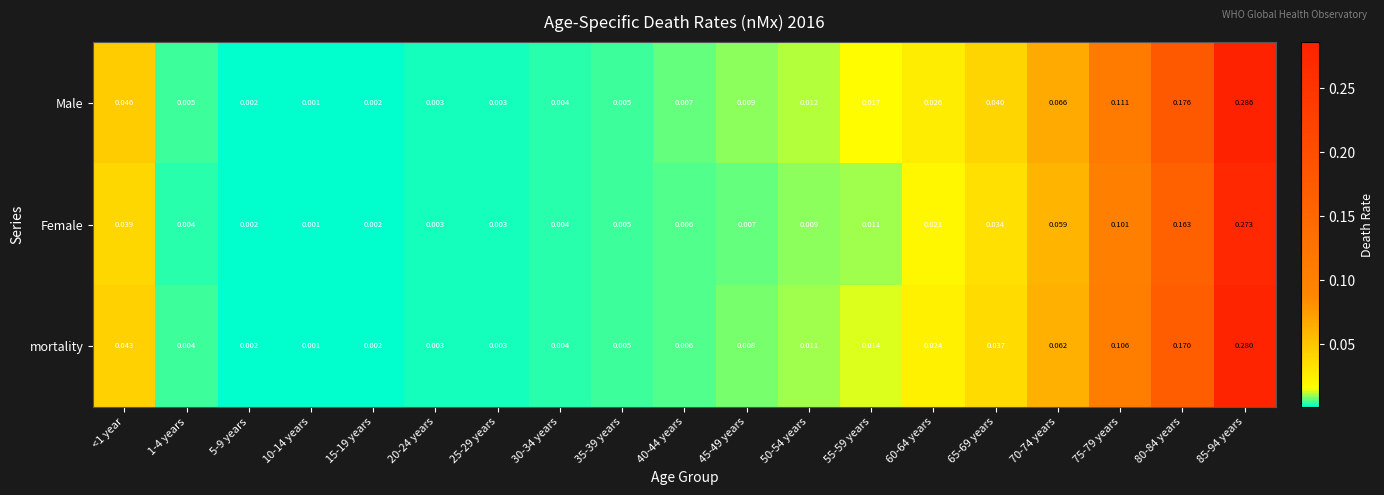

Which series changed the most between 35-39 years and 75-79 years?

Male